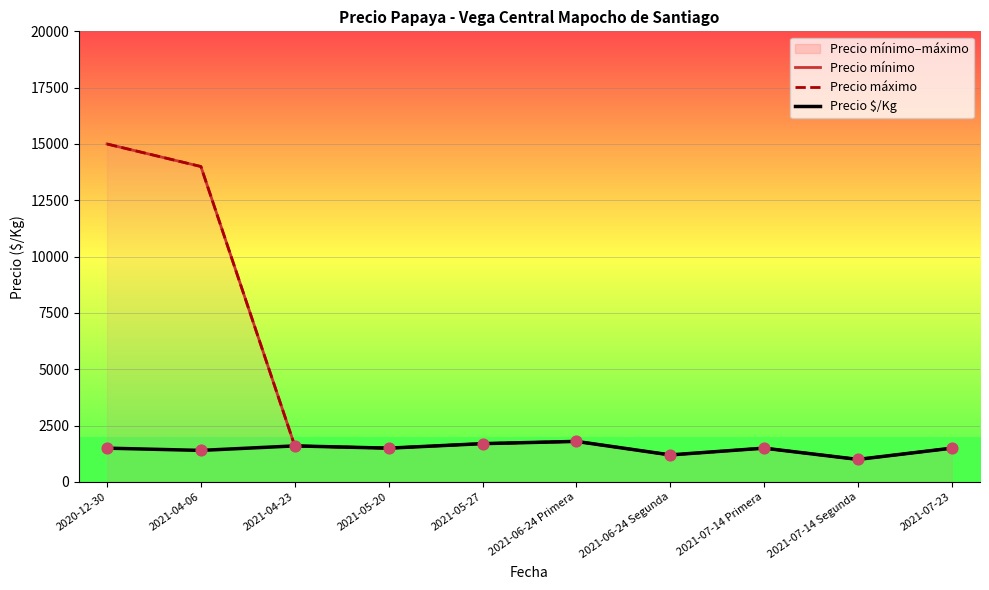

Which series has the largest total across all categories?

Precio mínimo